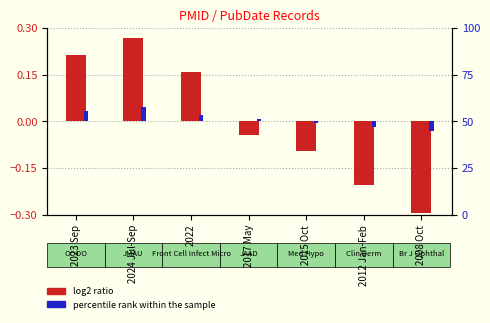

The value of log2 ratio at 2023 Sep is 0.3. True or false?

False